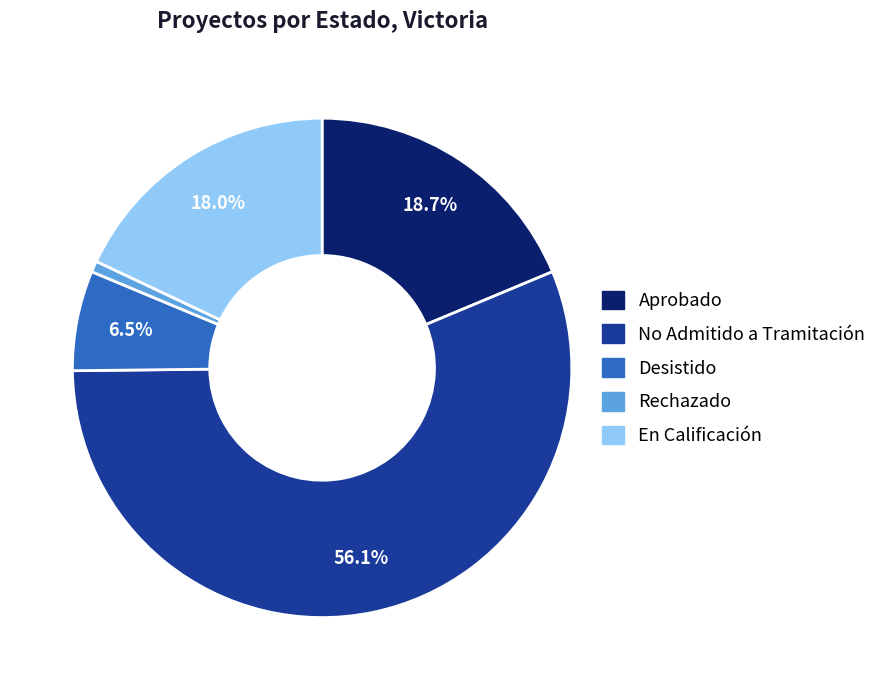

Rank the categories by value from lowest to highest.

Rechazado, Desistido, En Calificación, Aprobado, No Admitido a Tramitación